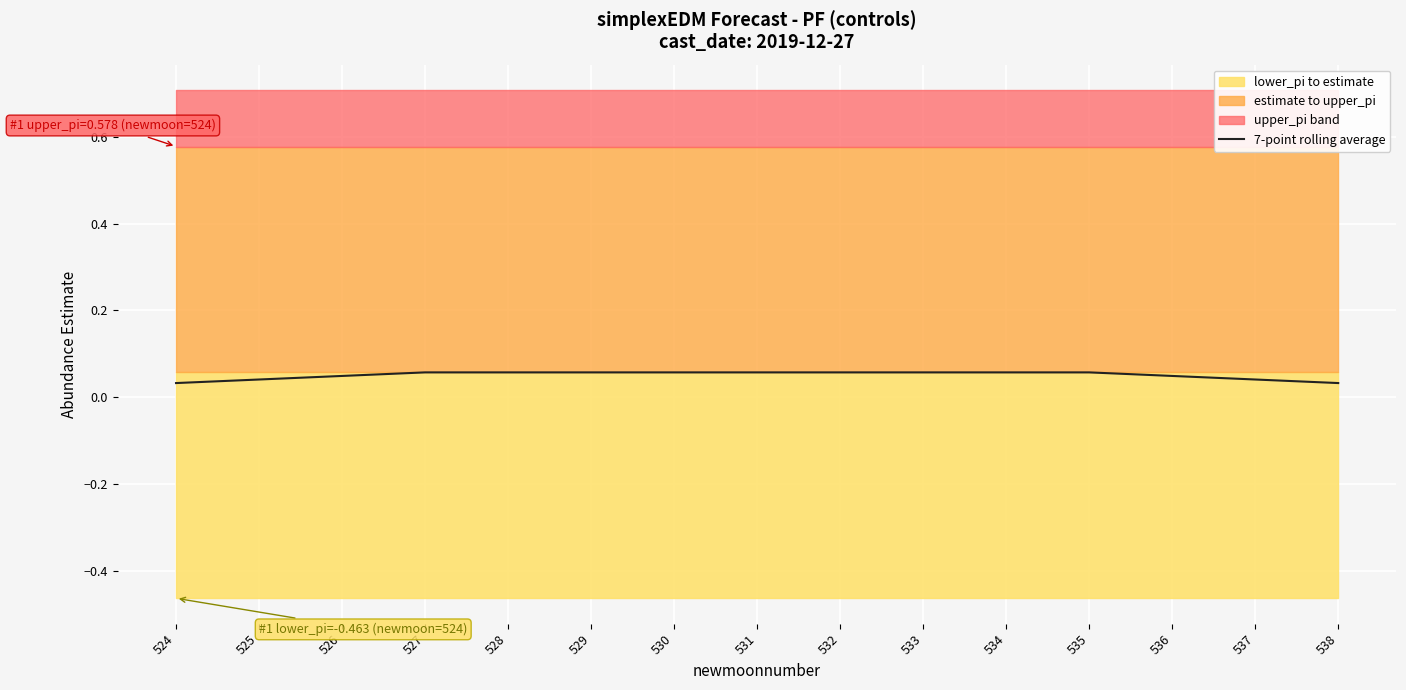

List the labels in order of value, largest first.

527, 528, 529, 530, 531, 532, 533, 534, 535, 526, 536, 525, 537, 524, 538